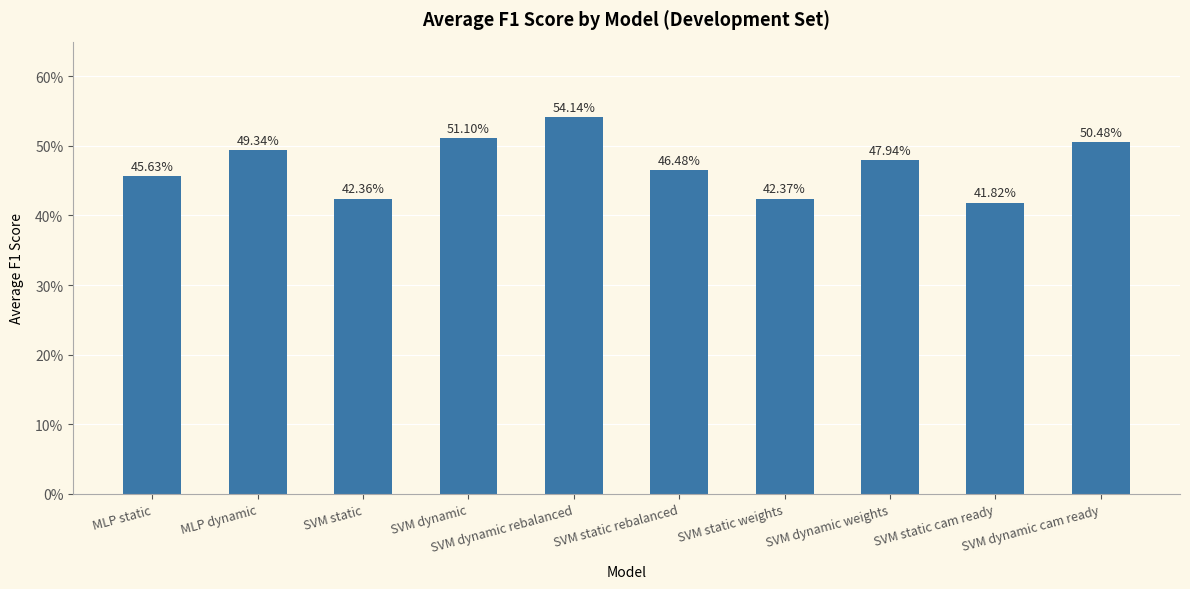

Reading left to right, extract all data points from this chart.

0.5	0.5	0.4	0.5	0.5	0.5	0.4	0.5	0.4	0.5